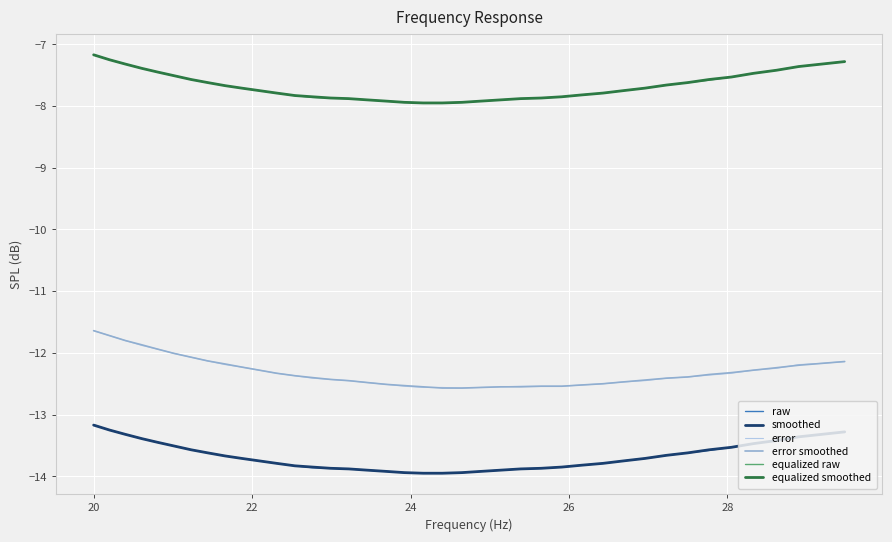

Does the chart display data point markers on the line(s)?

No